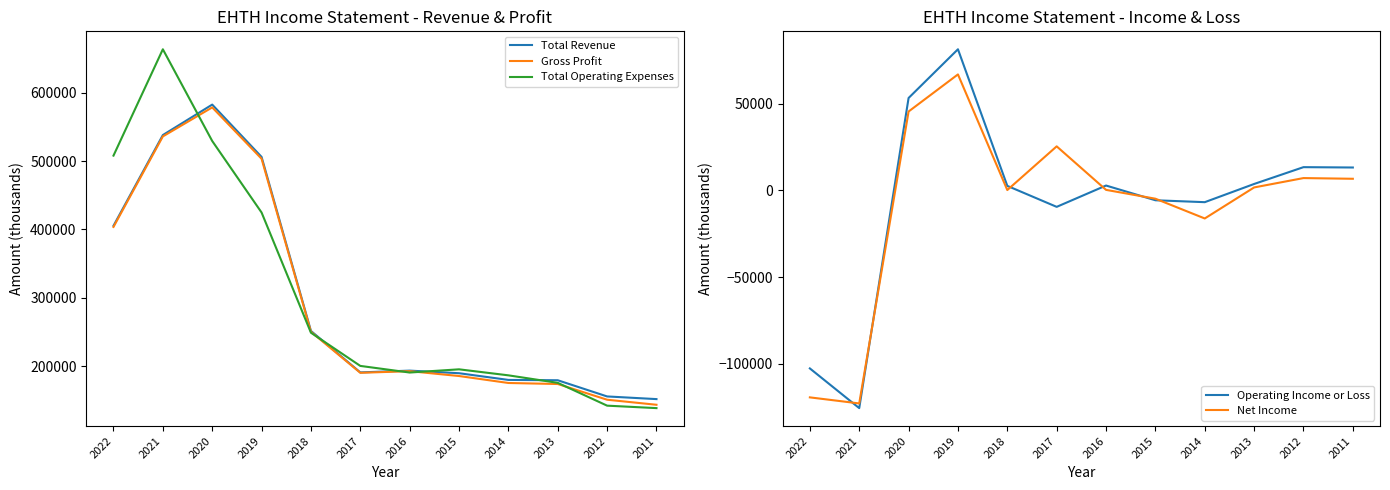

What are all the series names shown in the legend?

Total Revenue, Gross Profit, Total Operating Expenses, Operating Income or Loss, Net Income